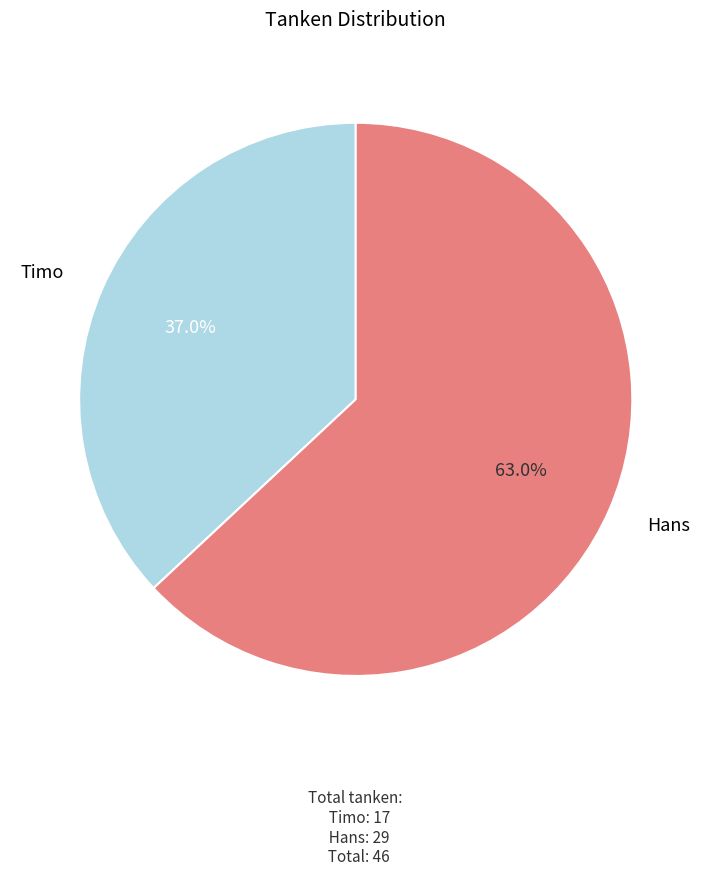

Approximately how many times larger is the value at Hans compared to Timo?

1.7